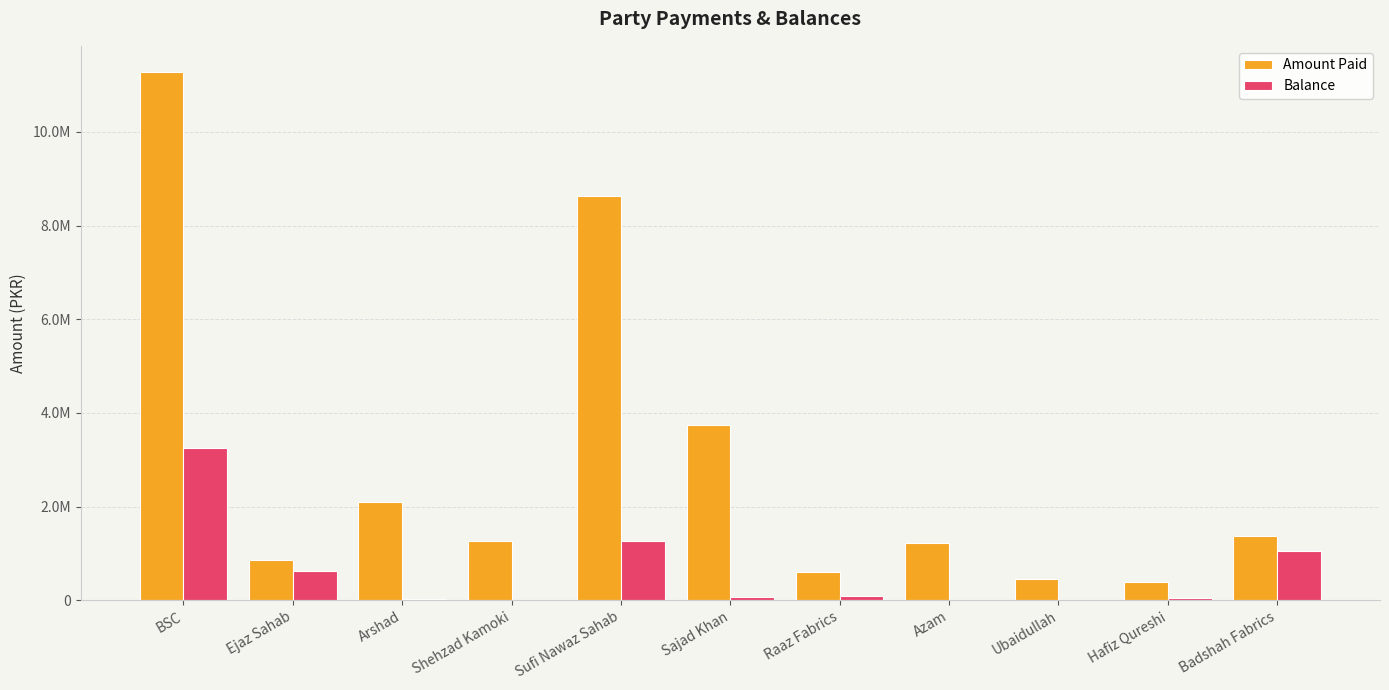

What are all the series names shown in the legend?

Amount Paid, Balance